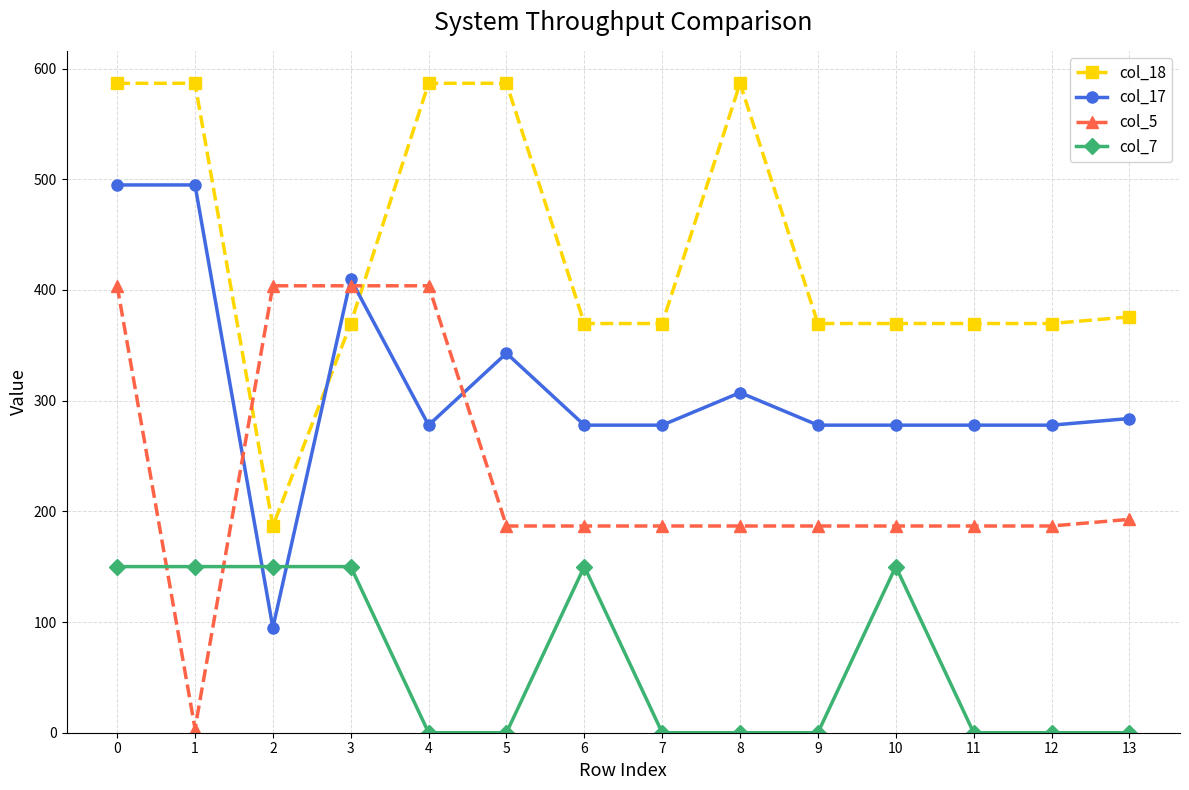

The value of col_17 at 9 is 145.4. True or false?

False